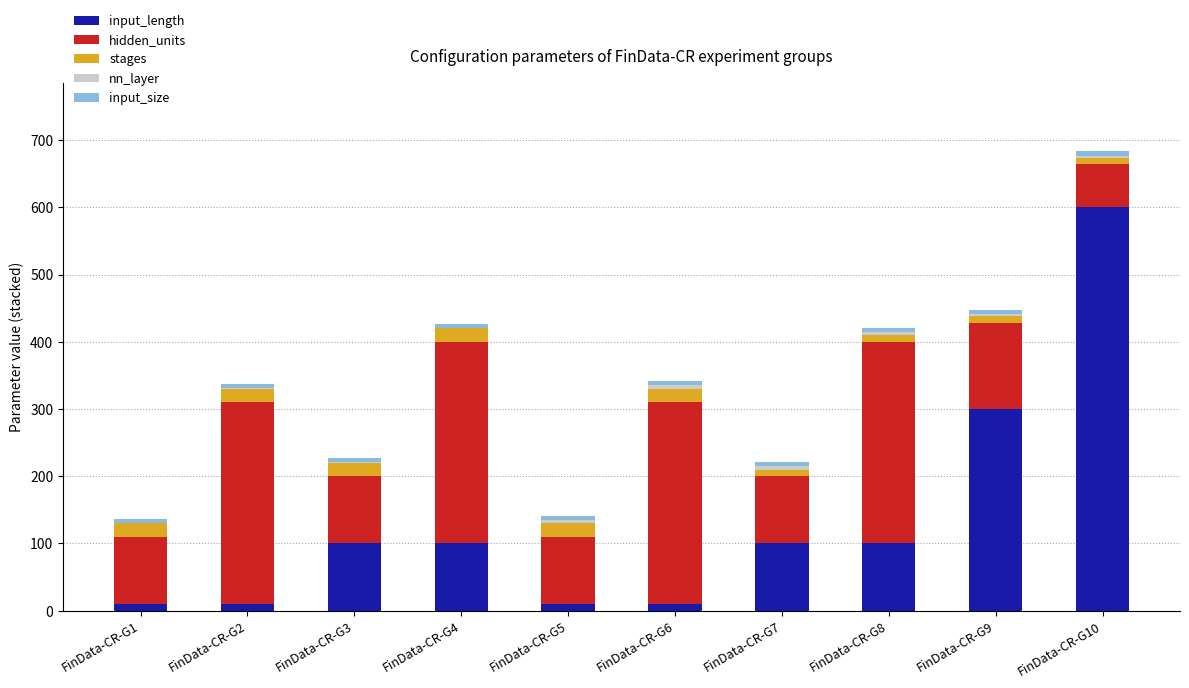

Does the chart contain stacked bars?

Yes